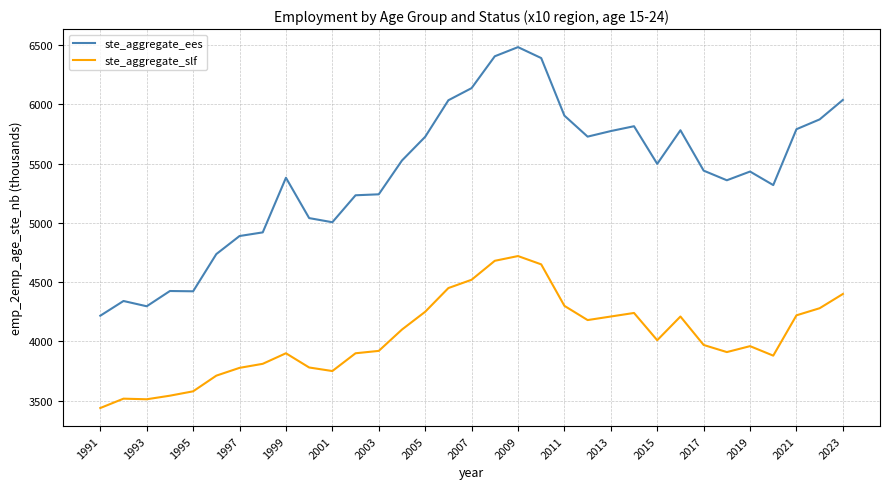

Which series has the largest total across all categories?

ste_aggregate_ees